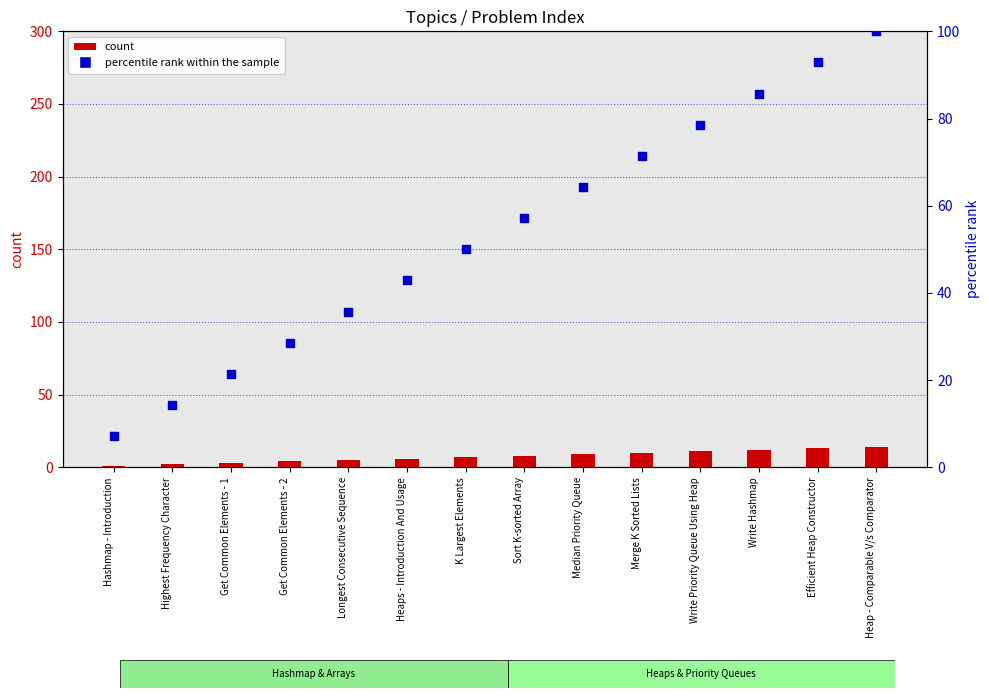

What are all the series names shown in the legend?

count, percentile rank within the sample